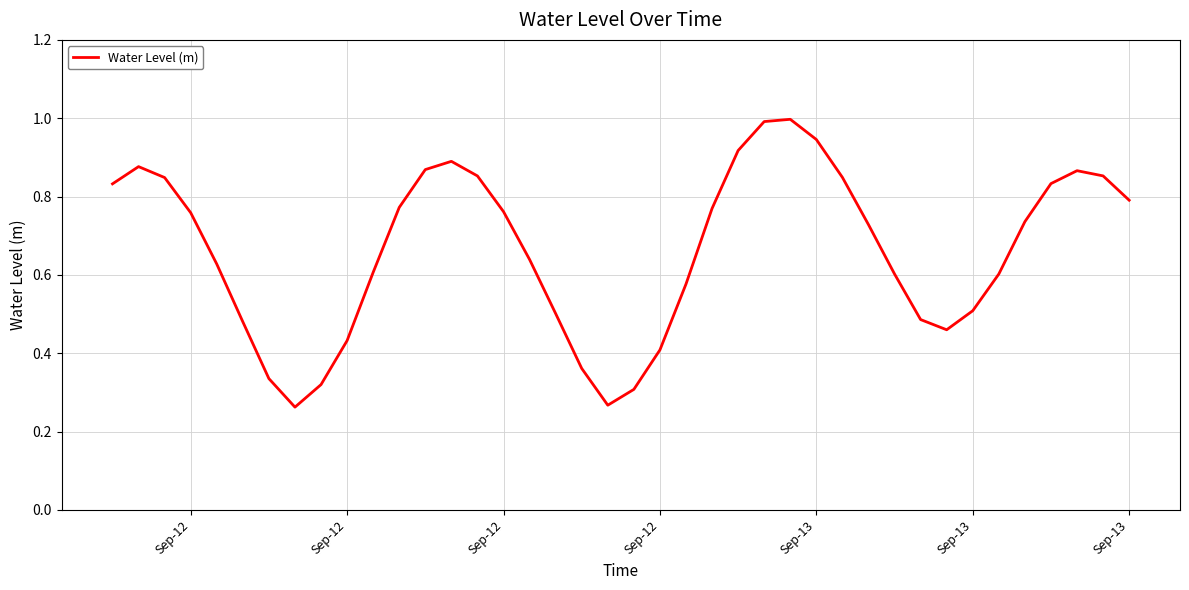

Does the chart have visible grid lines?

Yes